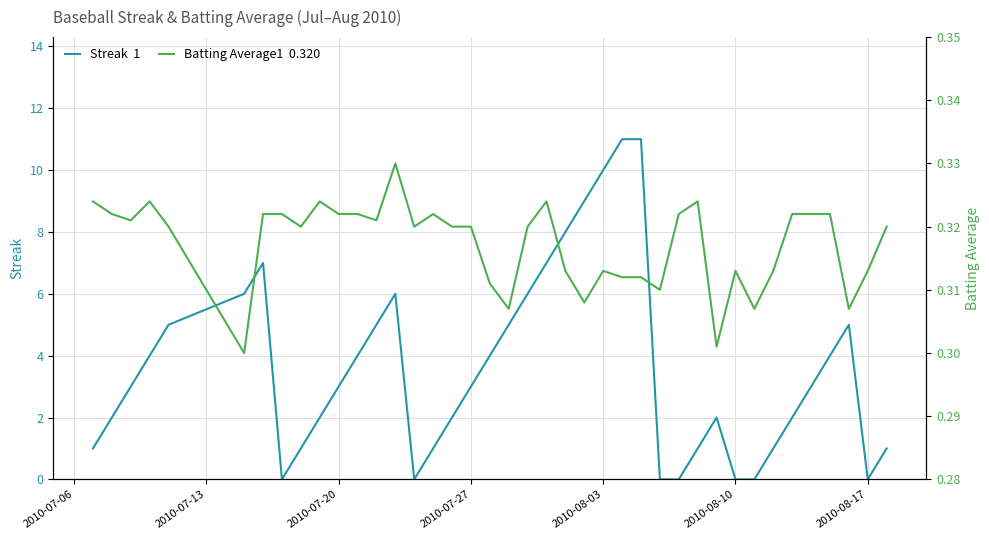

What is the average value of the Batting Average1  0.320 series?

0.3